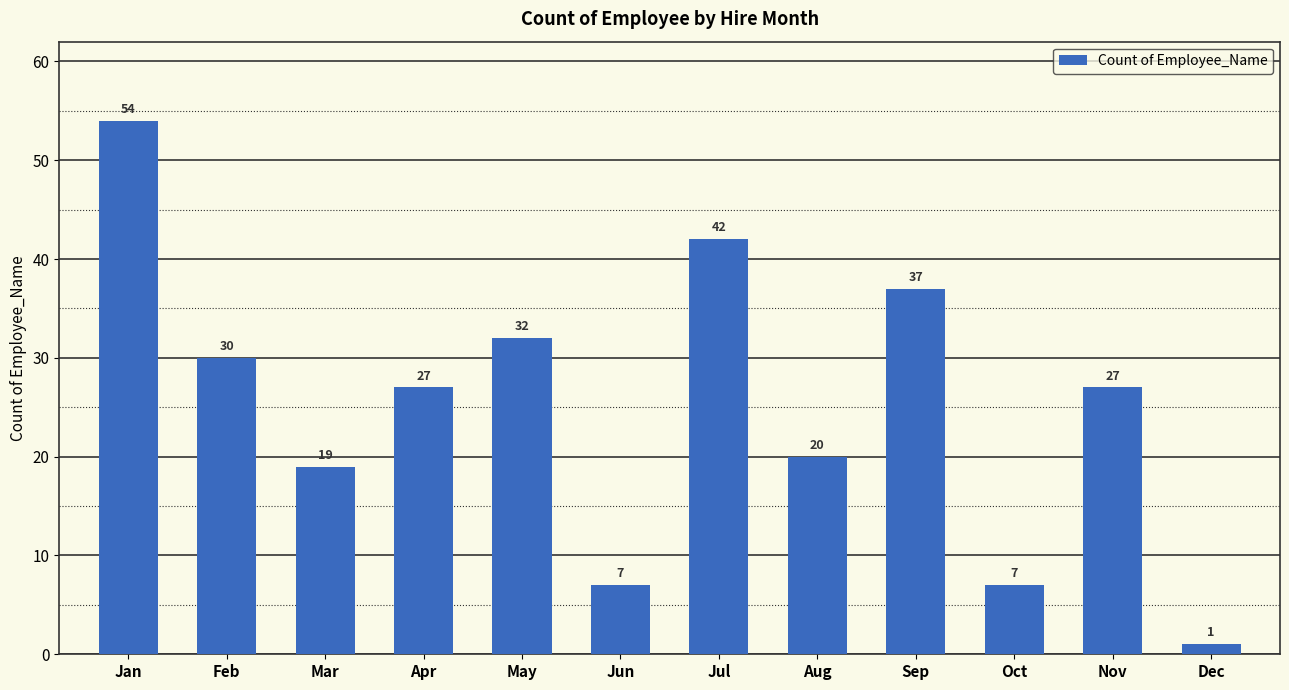

Does the chart contain any negative values?

No